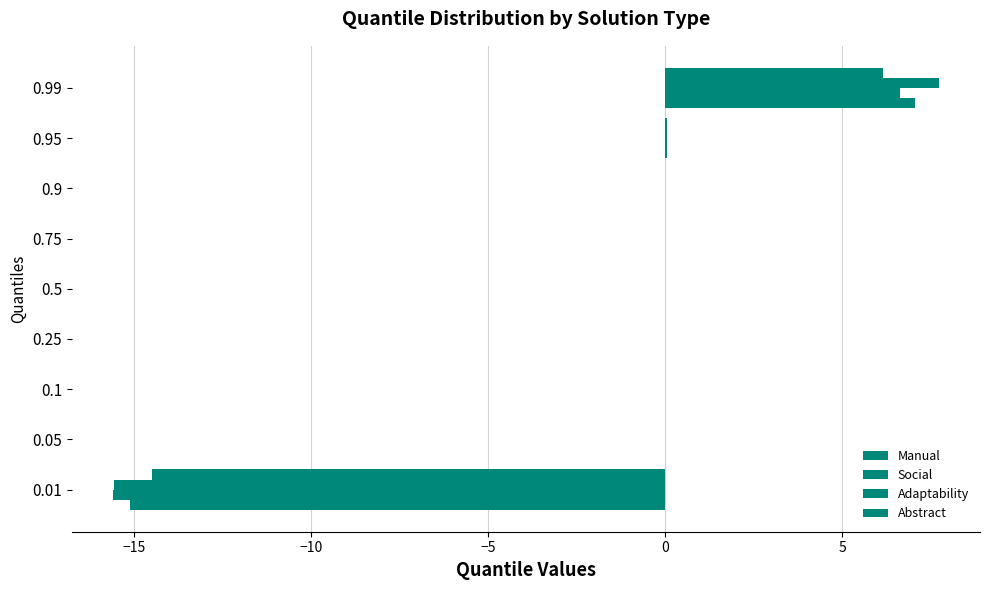

How many data points does each series have?

9